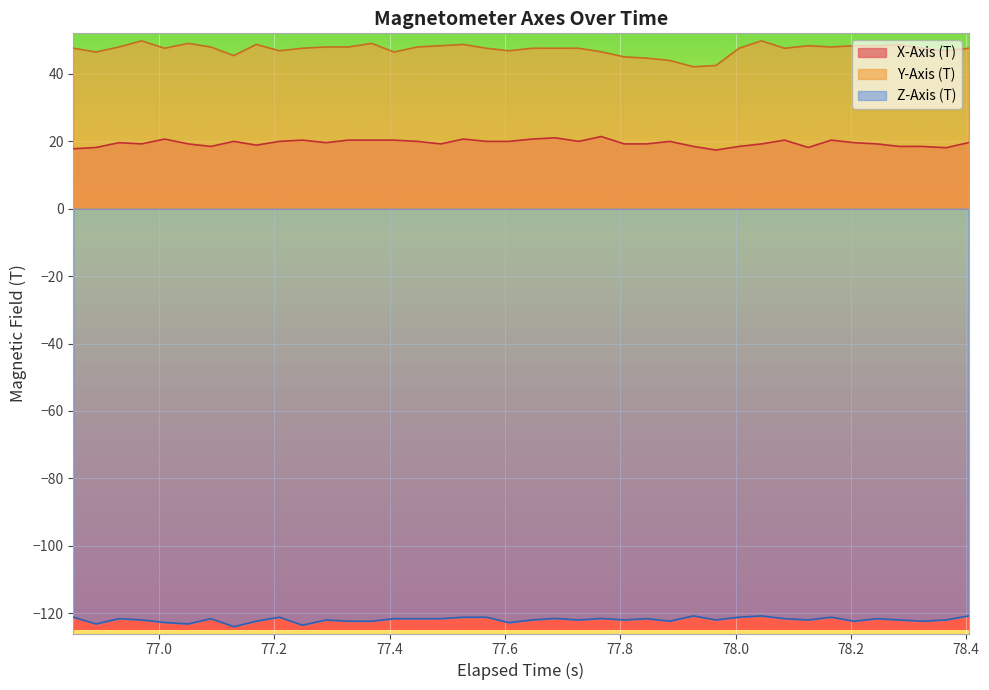

Which series has the widest spread of values?

Y-Axis (T)